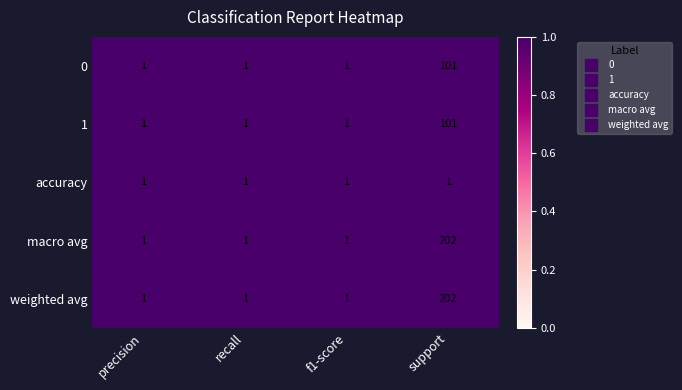

Which category has the highest value across all series?

support